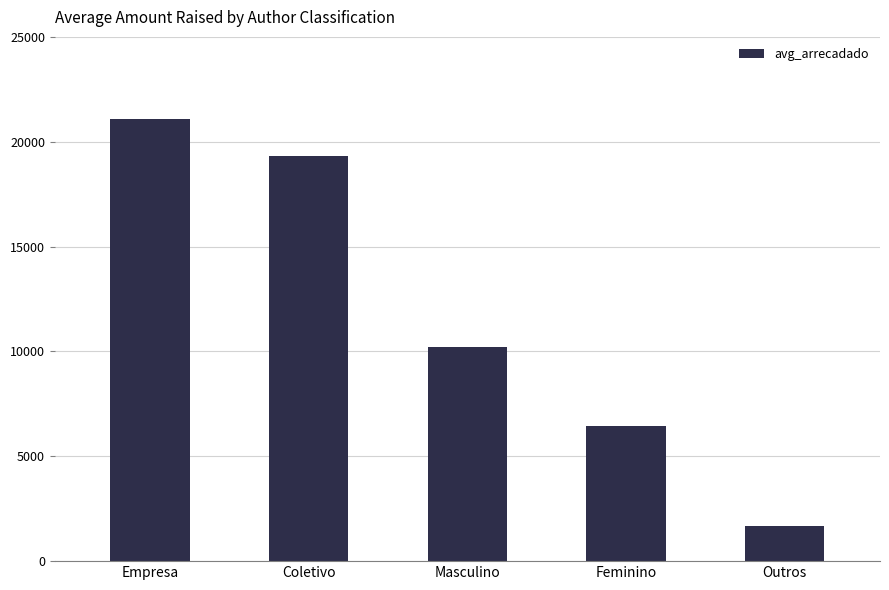

What is the label of the 2nd bar from the left?

Coletivo